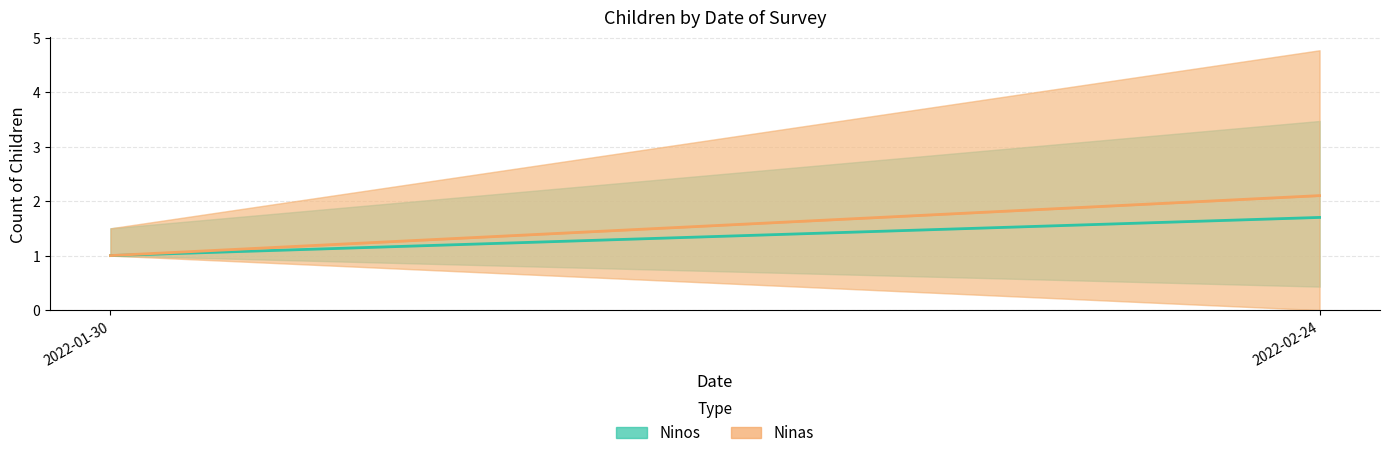

What is the approximate value of Ninas at 2022-01-30?

1.0